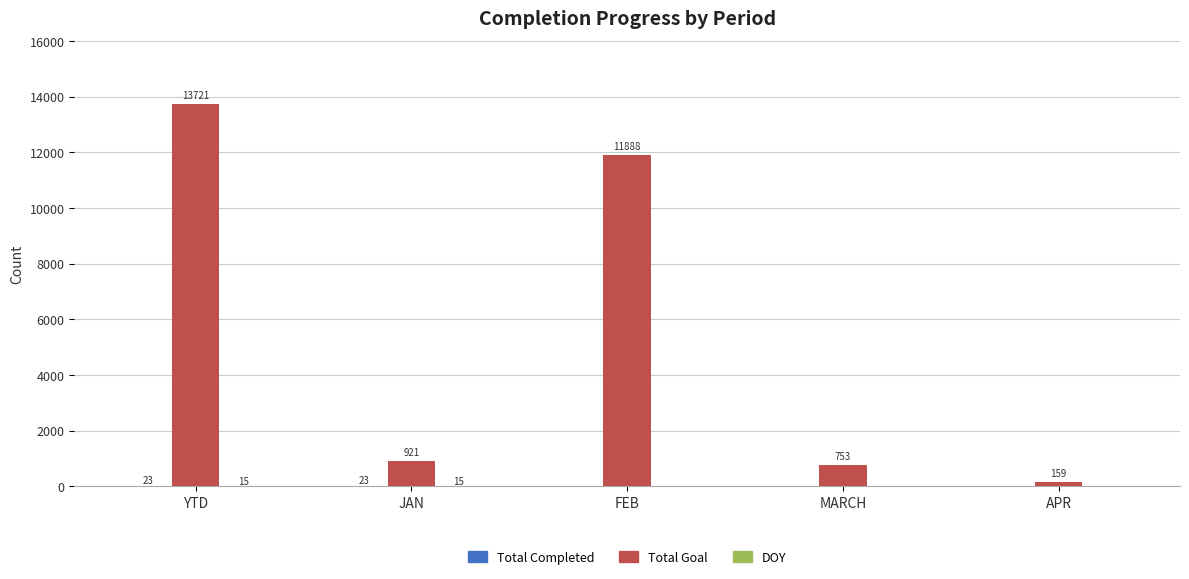

How many groups of bars are there?

5